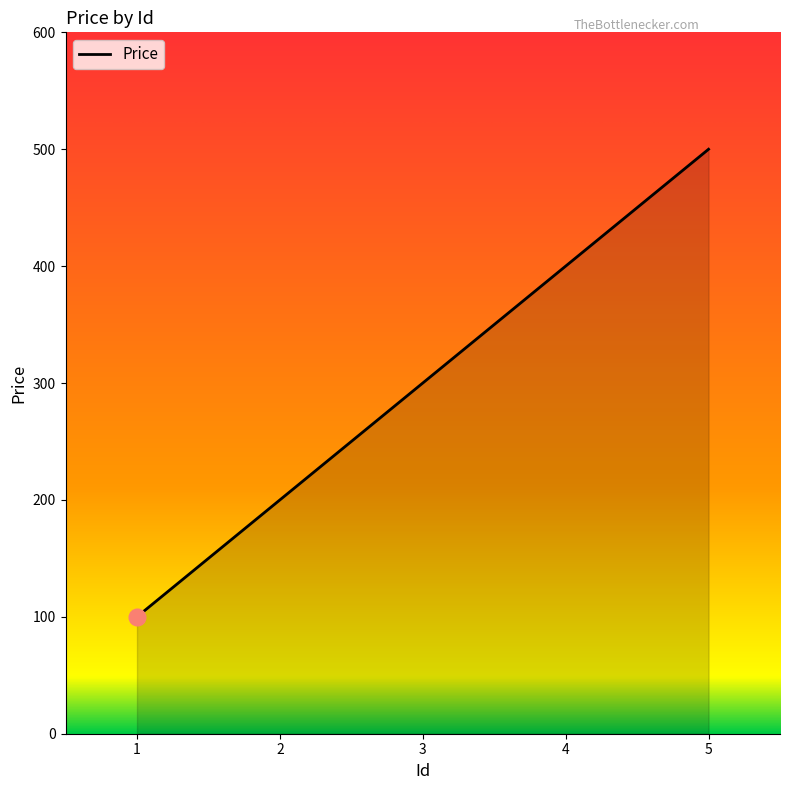

True or false: the data shows 500 at 5.

True